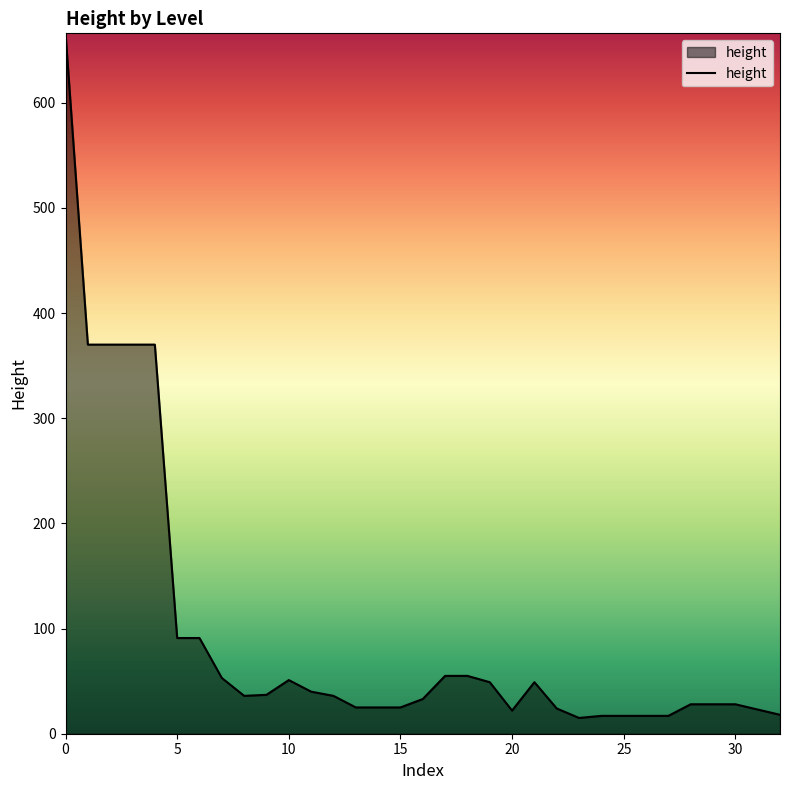

What is the greatest value displayed?

666